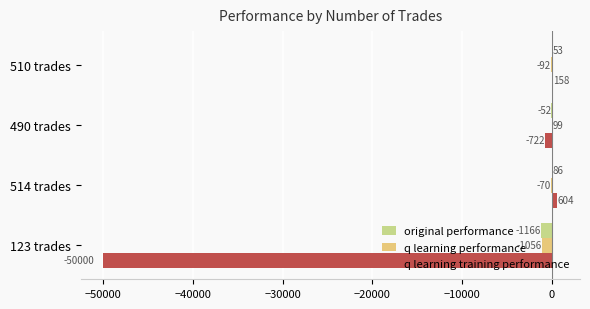

What is the maximum value shown in the chart?

604.4